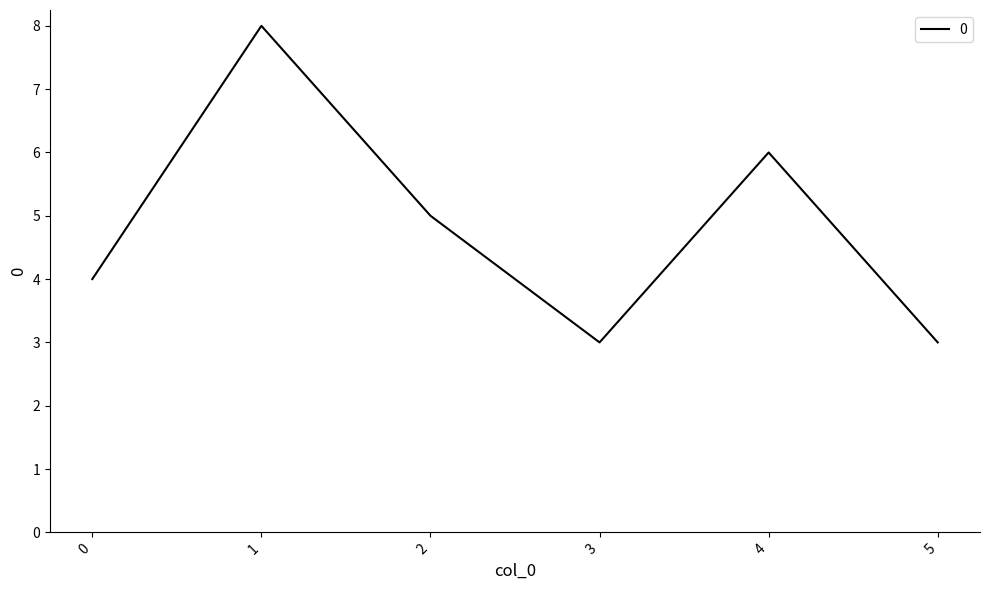

Reading left to right, list all the values displayed in this chart.

4	8	5	3	6	3